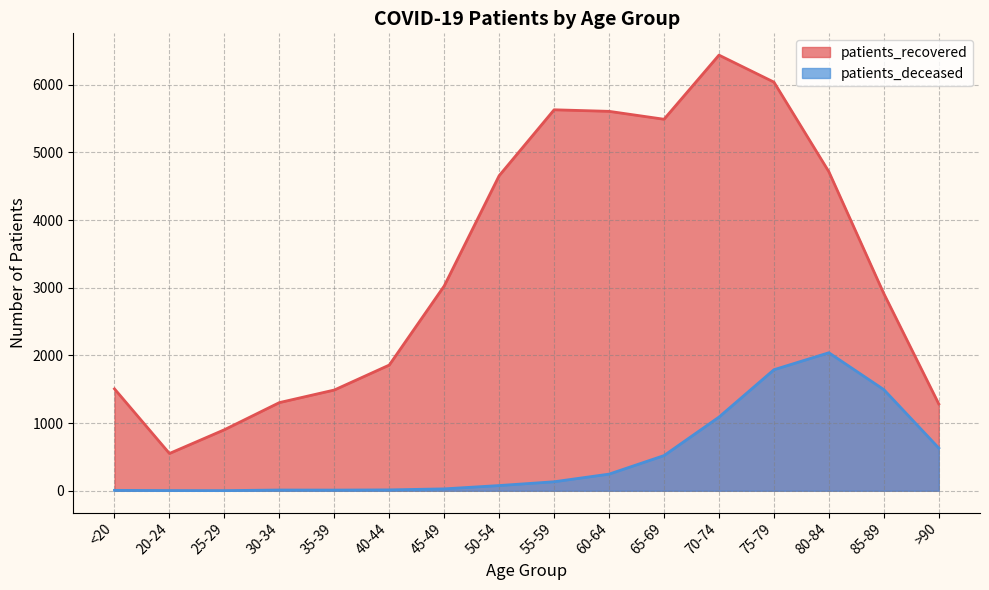

Rank the series by their average value, from highest to lowest.

patients_recovered, patients_deceased